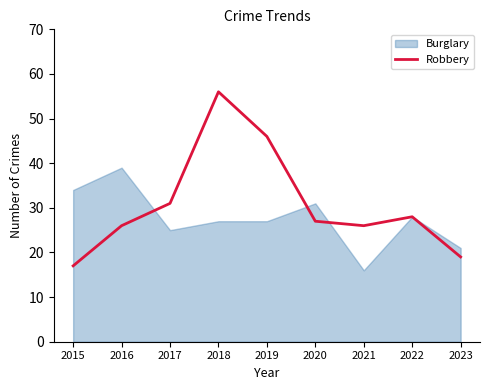

True or false: the data shows 46 at 2021.

False